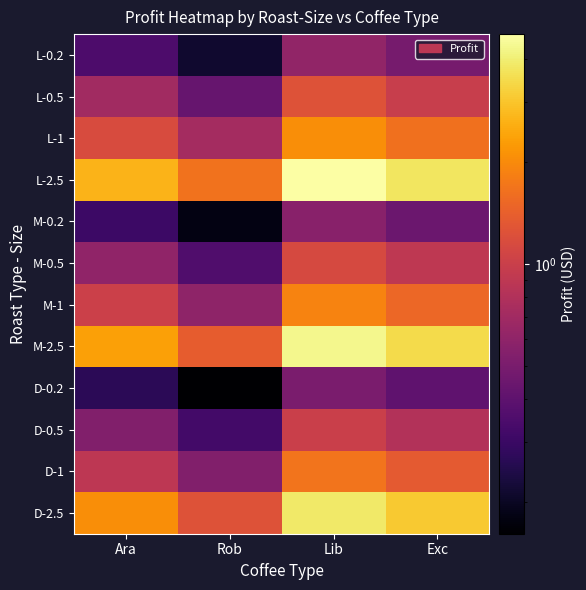

At how many categories does at least one series exceed 1?

4